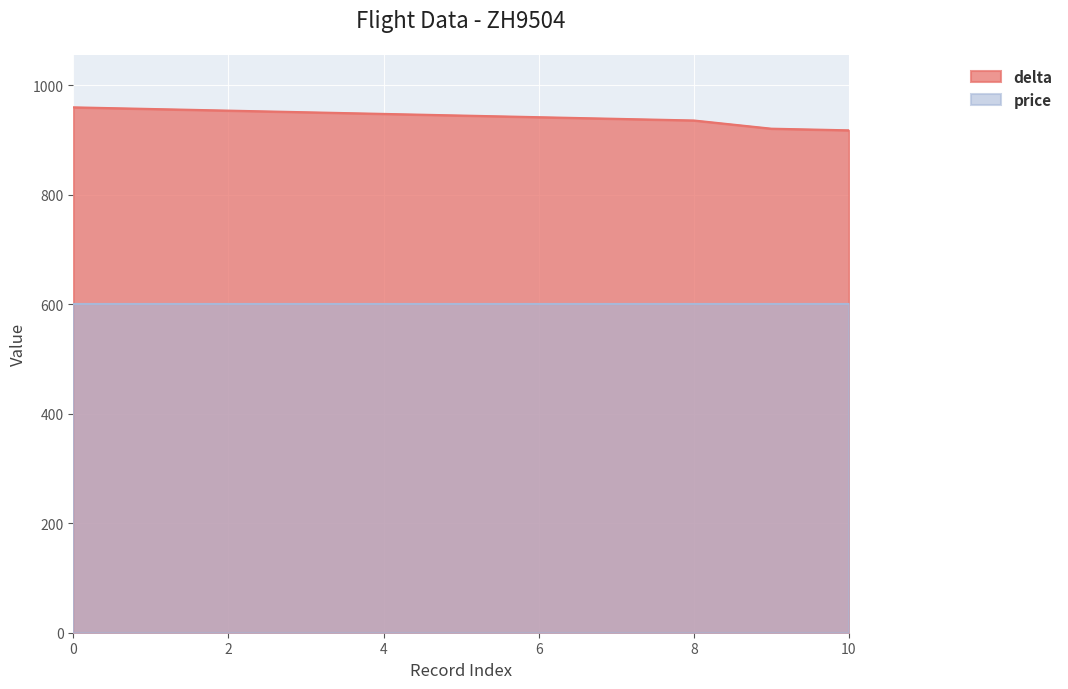

Which category has the lowest value across all series?

10